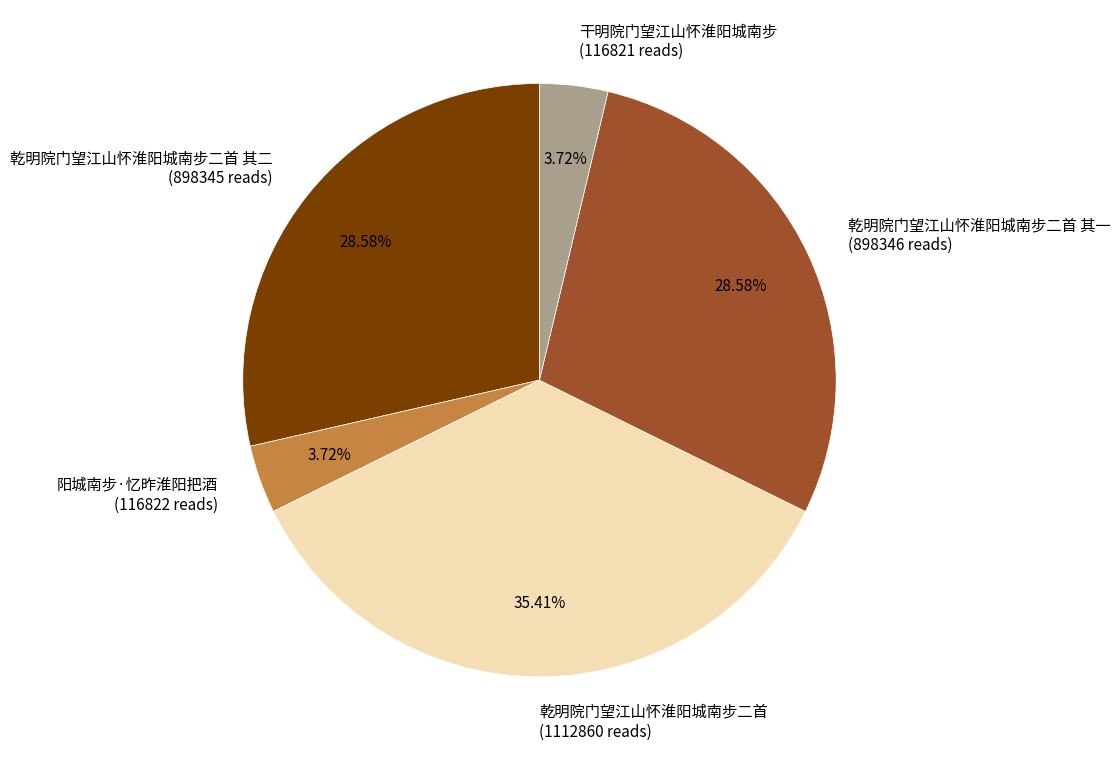

What is the ratio of the value at 乾明院门望江山怀淮阳城南步二首 其一 to the value at 乾明院门望江山怀淮阳城南步二首 其二?

1.0